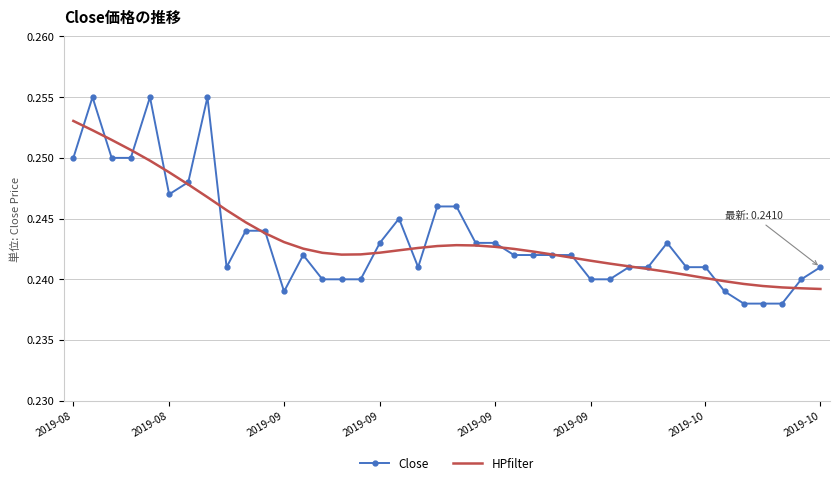

List the series in order of their peak value, lowest first.

HPfilter, Close